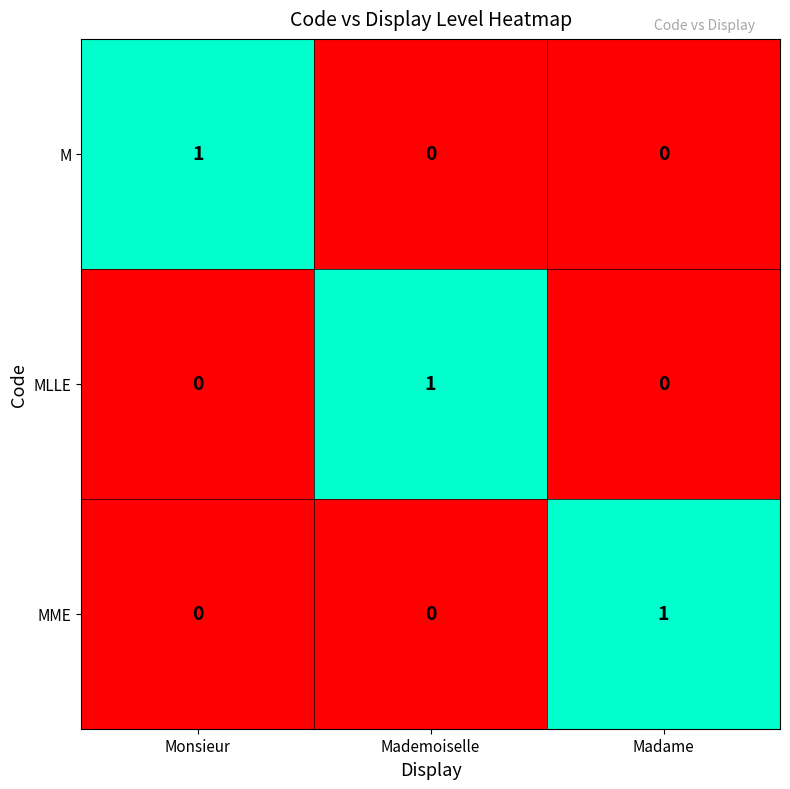

Reading left to right, extract all data points from this chart.

M: Monsieur=1	Mademoiselle=0	Madame=0
MLLE: Monsieur=0	Mademoiselle=1	Madame=0
MME: Monsieur=0	Mademoiselle=0	Madame=1